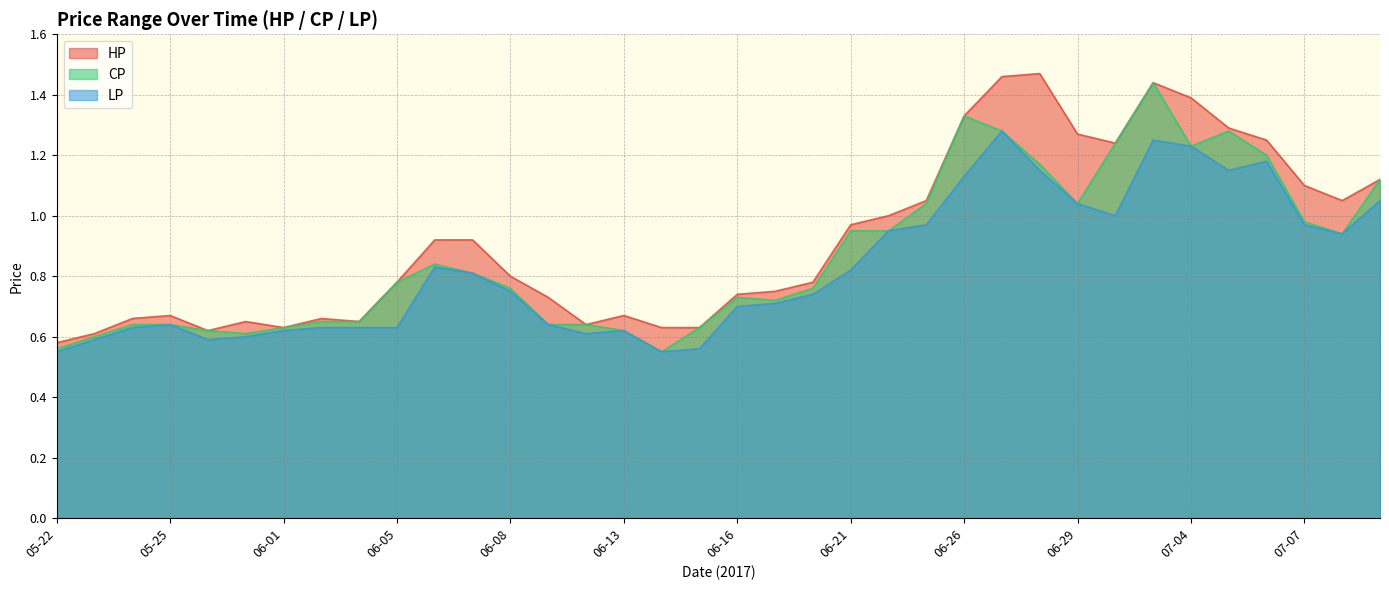

True or false: HP and LP intersect in this chart.

False